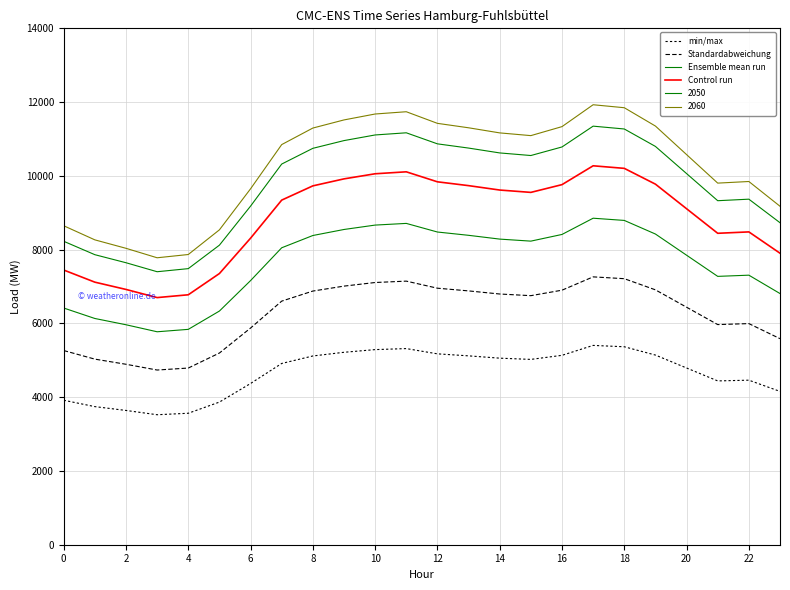

What is the average value of the Control run series?

8853.3